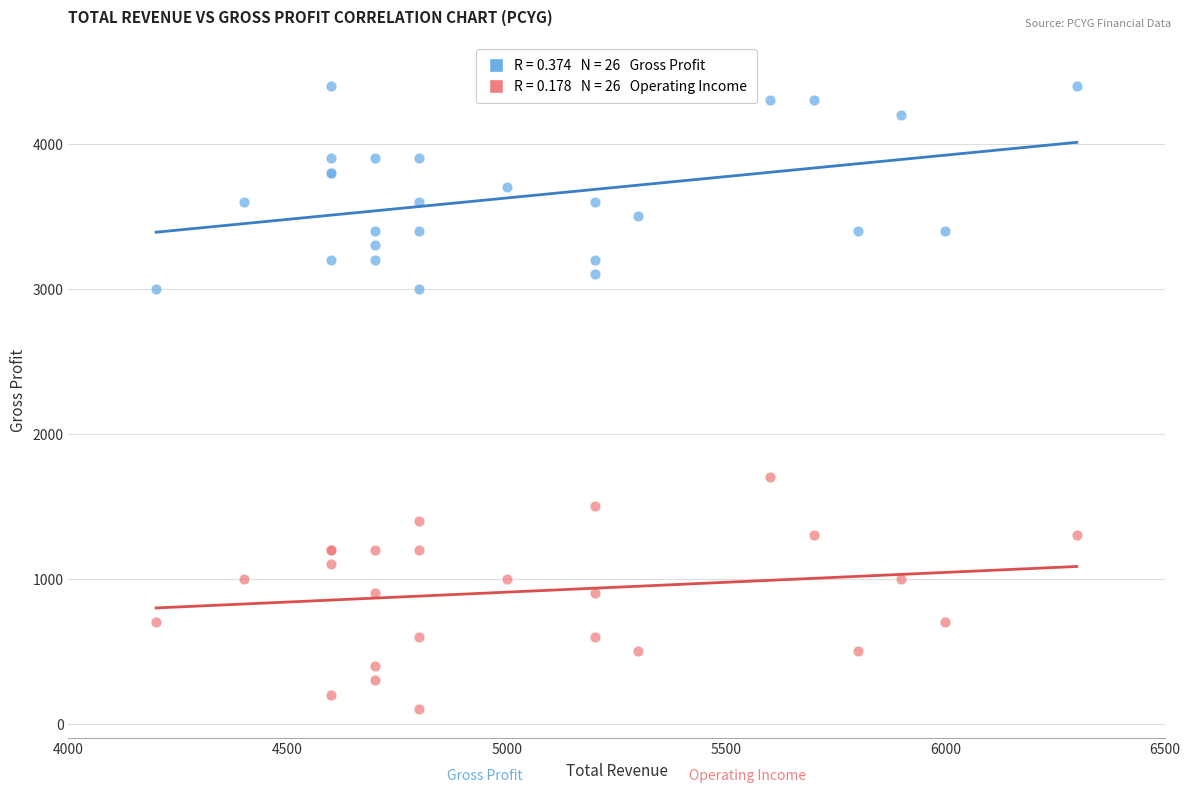

Across all series, what Y value is closest to 2250?

1700